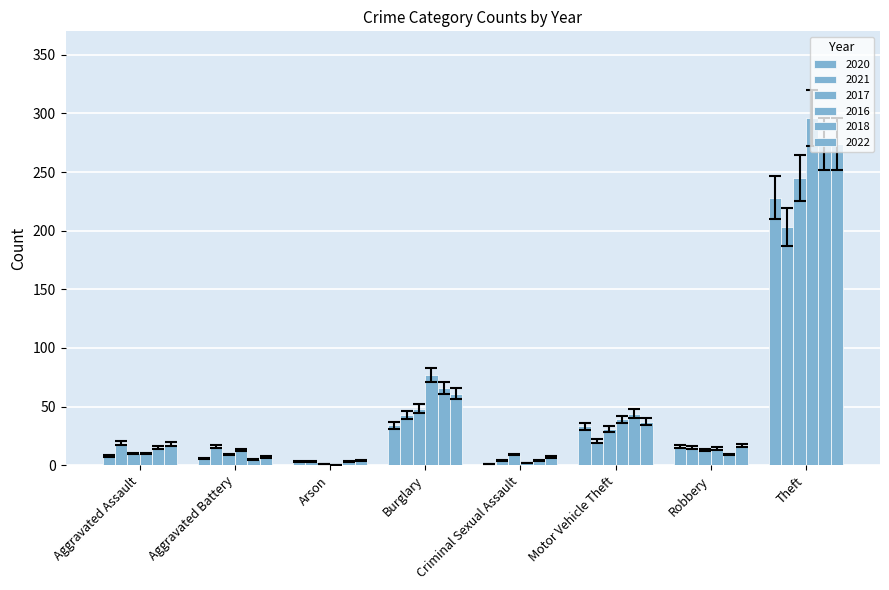

List the labels in order of 2022 value, smallest first.

Arson, Aggravated Battery, Criminal Sexual Assault, Robbery, Aggravated Assault, Motor Vehicle Theft, Burglary, Theft